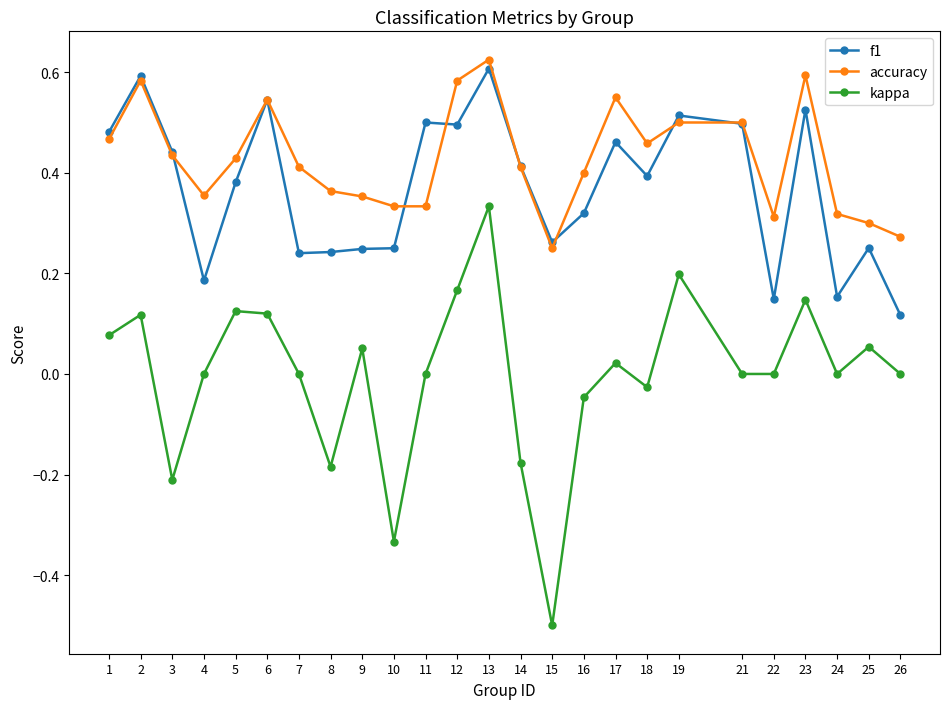

Rank the series at 16 from lowest to highest value.

kappa, f1, accuracy